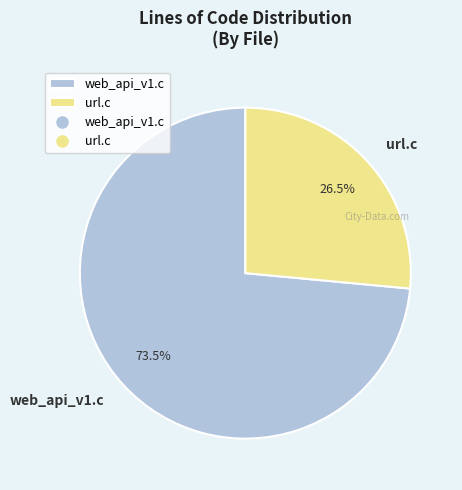

What is the smallest slice in the pie chart?

url.c